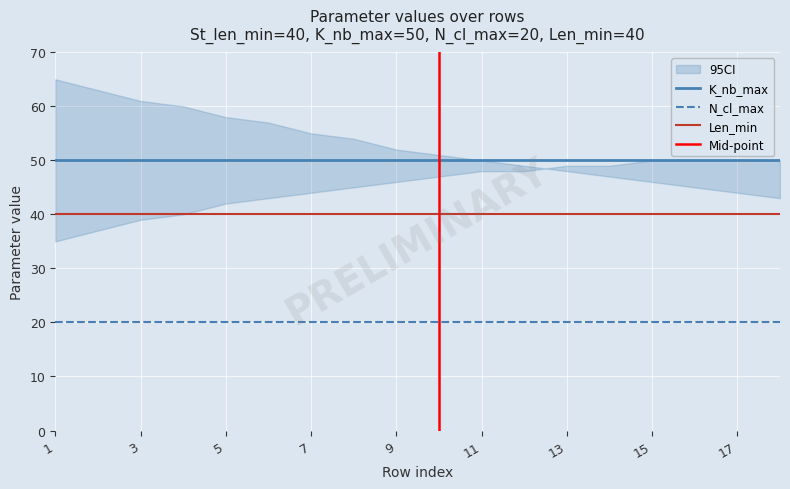

List the series in order of their overall mean, lowest first.

N_cl_max, Len_min, K_nb_max